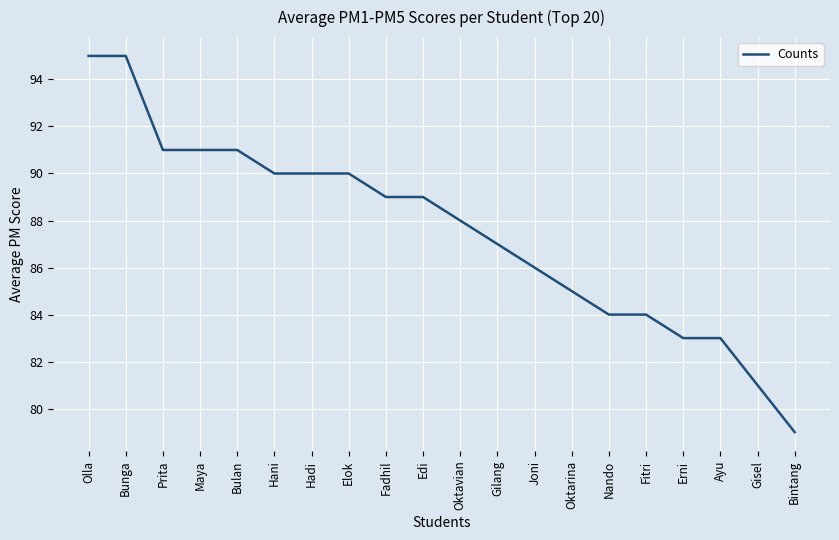

What position from the right is Oktavian?

10